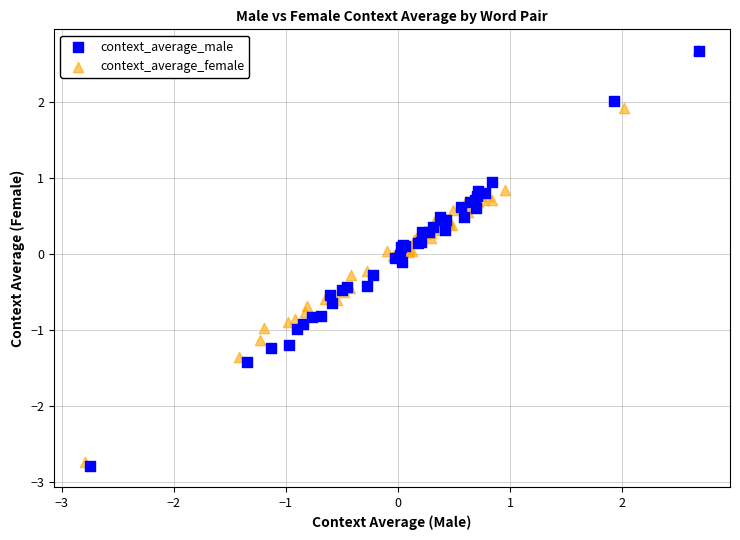

Which series has the widest spread of Y values?

context_average_male